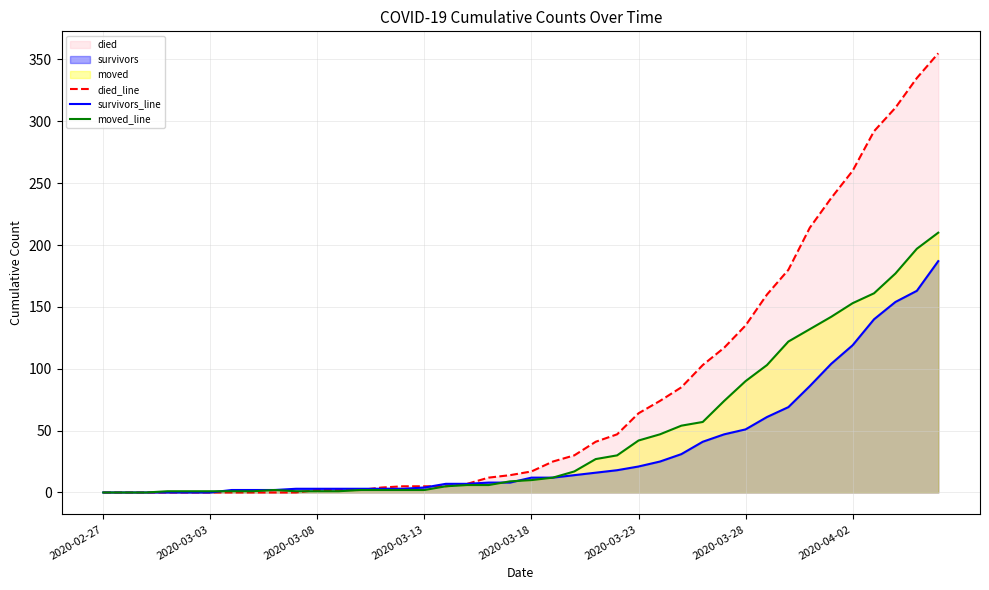

List the series in order of their peak value, lowest first.

survivors_line, moved_line, died_line